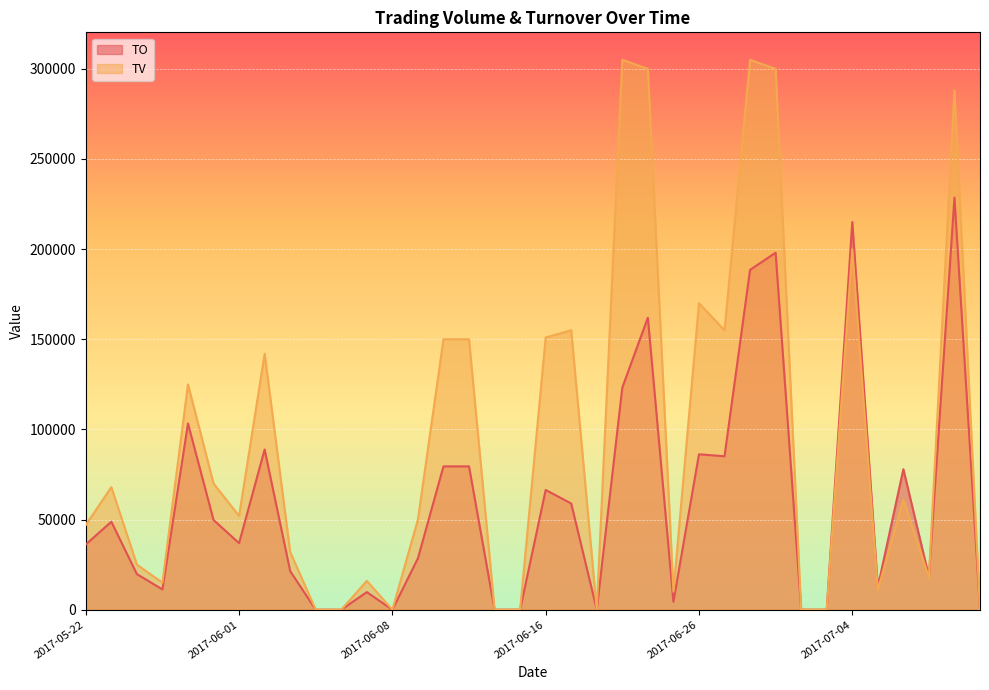

In TO, how many points are lower than both neighbors (excluding endpoints)?

8